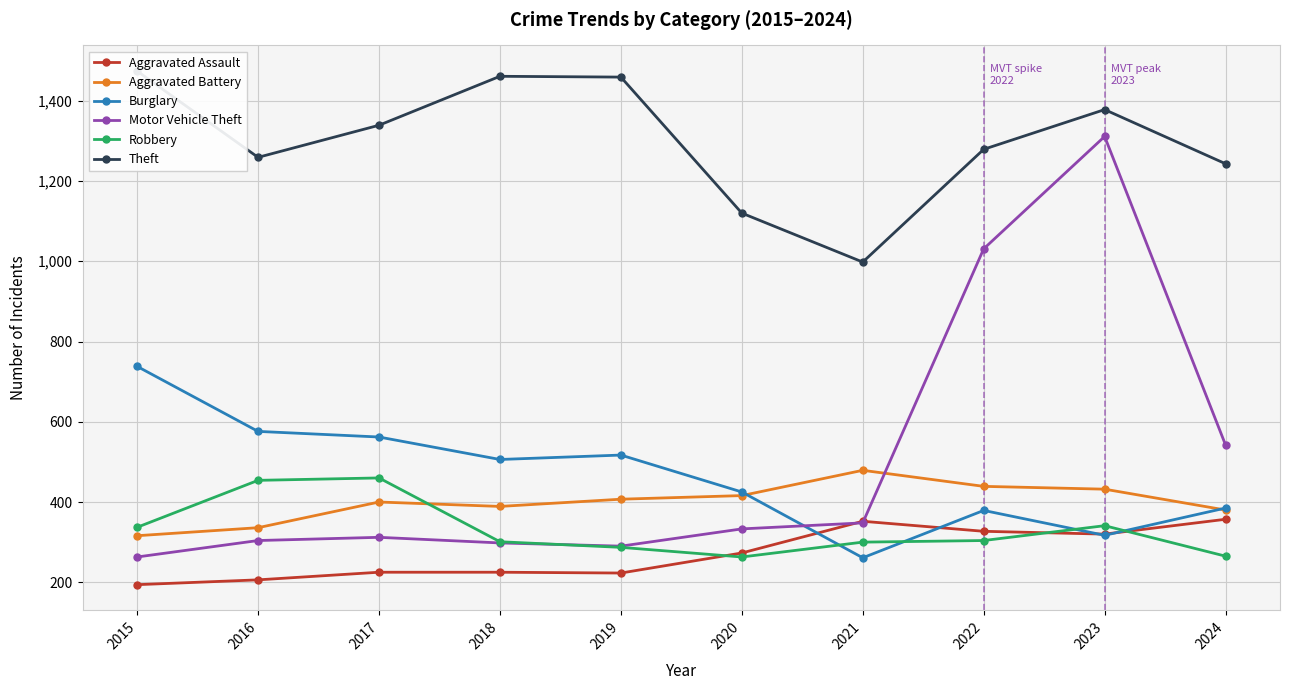

How many data points in Robbery are above 304?

4